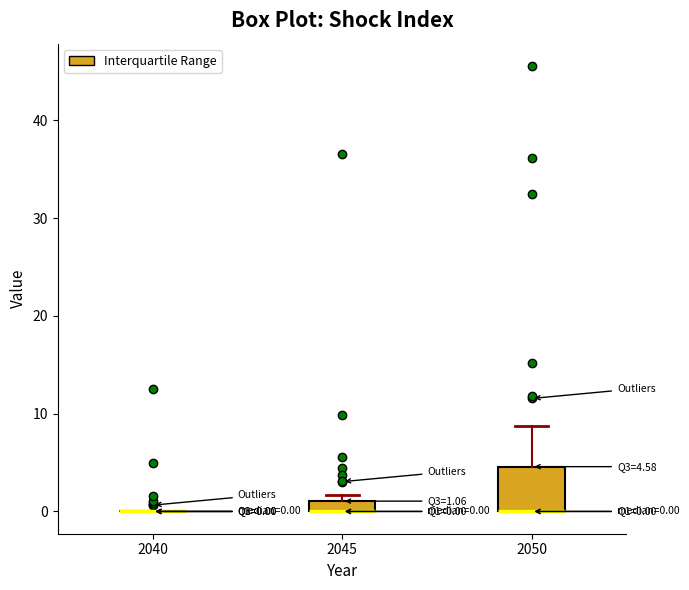

Comparing the boxes themselves (not the whiskers), which one is the tallest?

2050